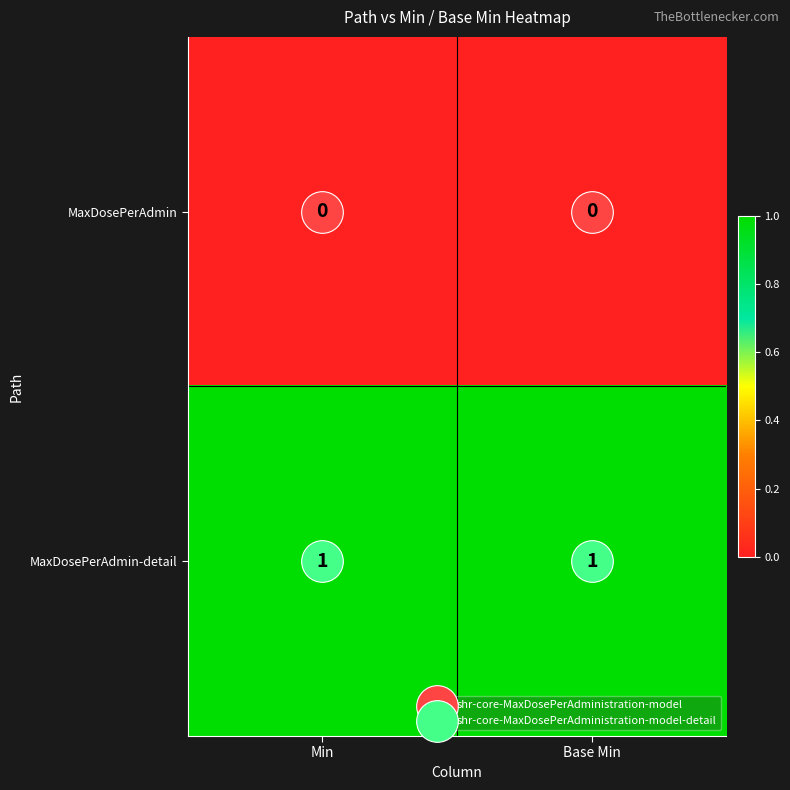

Is the value of MaxDosePerAdmin-detail at Base Min greater than the value of MaxDosePerAdmin at Base Min?

Yes